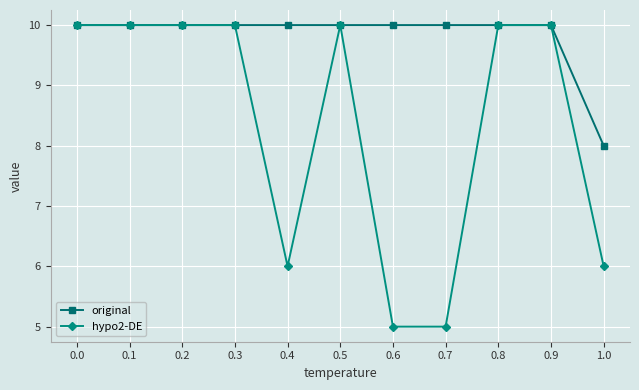

Reading left to right, extract all data points from this chart.

original: 0.0=10	0.1=10	0.2=10	0.3=10	0.4=10	0.5=10	0.6=10	0.7=10	0.8=10	0.9=10	1.0=8
hypo2-DE: 0.0=10	0.1=10	0.2=10	0.3=10	0.4=6	0.5=10	0.6=5	0.7=5	0.8=10	0.9=10	1.0=6